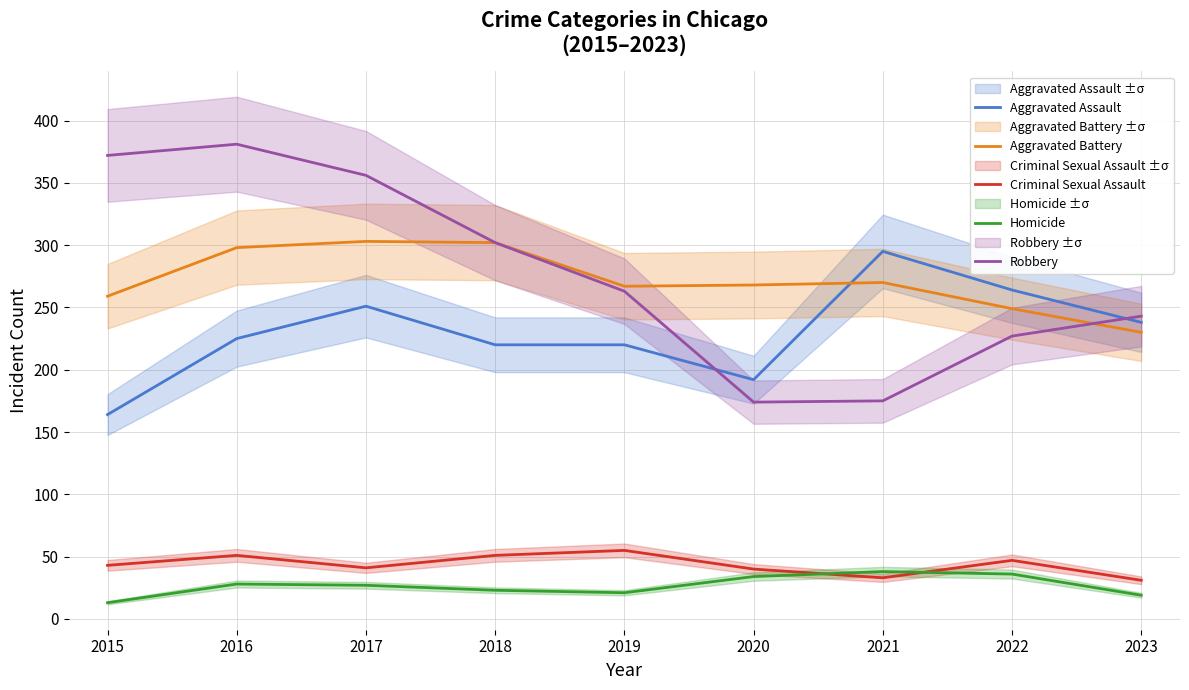

Is the value of Robbery at 2018 greater than the value of Aggravated Battery at 2017?

No